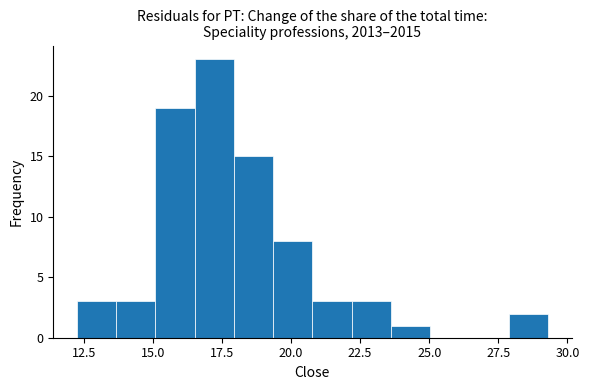

Read against the x-axis, roughly where is the centre of the tallest bar?

17.0